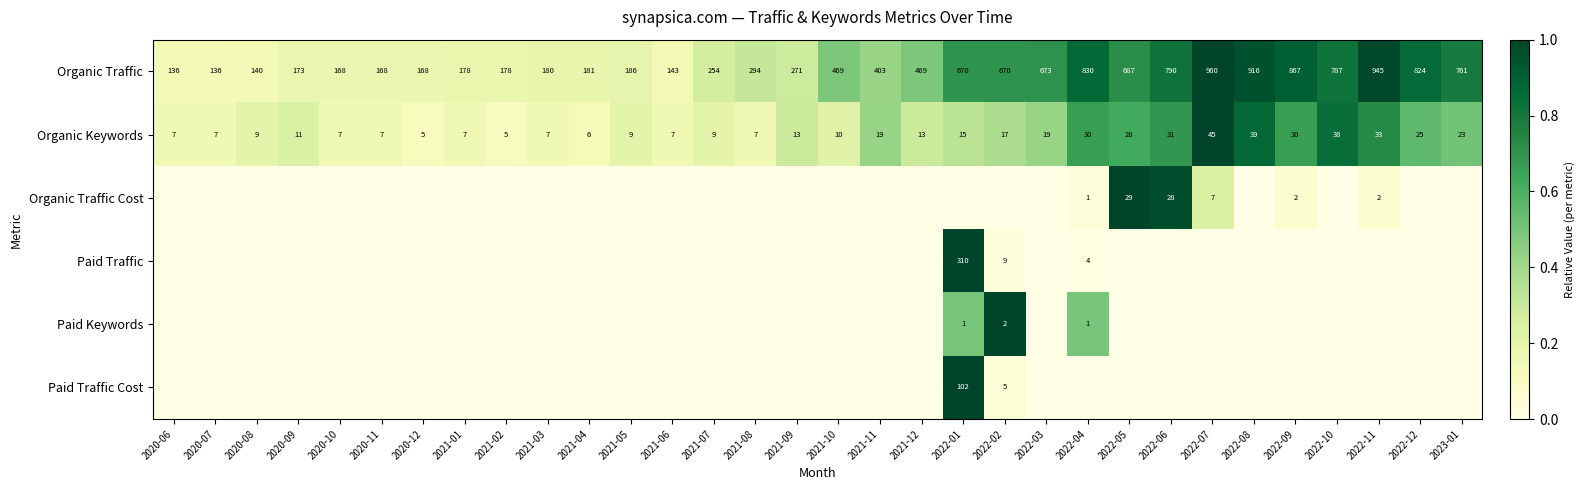

True or false: Organic Traffic Cost has a value of 3 at 2022-09.

False